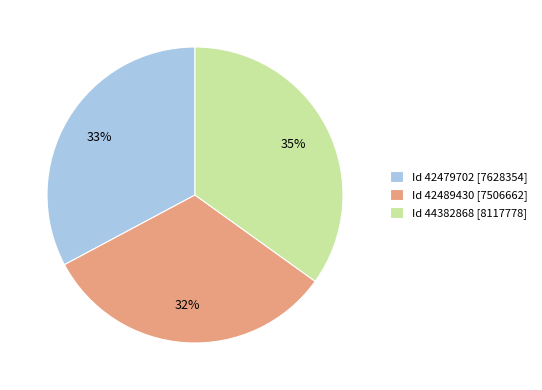

To the nearest percent, what is the average slice percentage?

33%